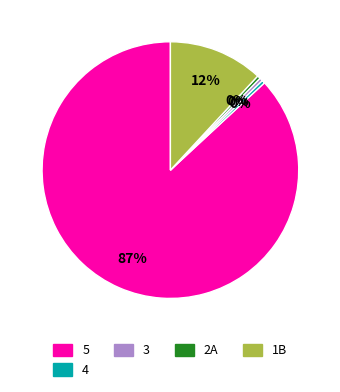

What is the majority slice?

5